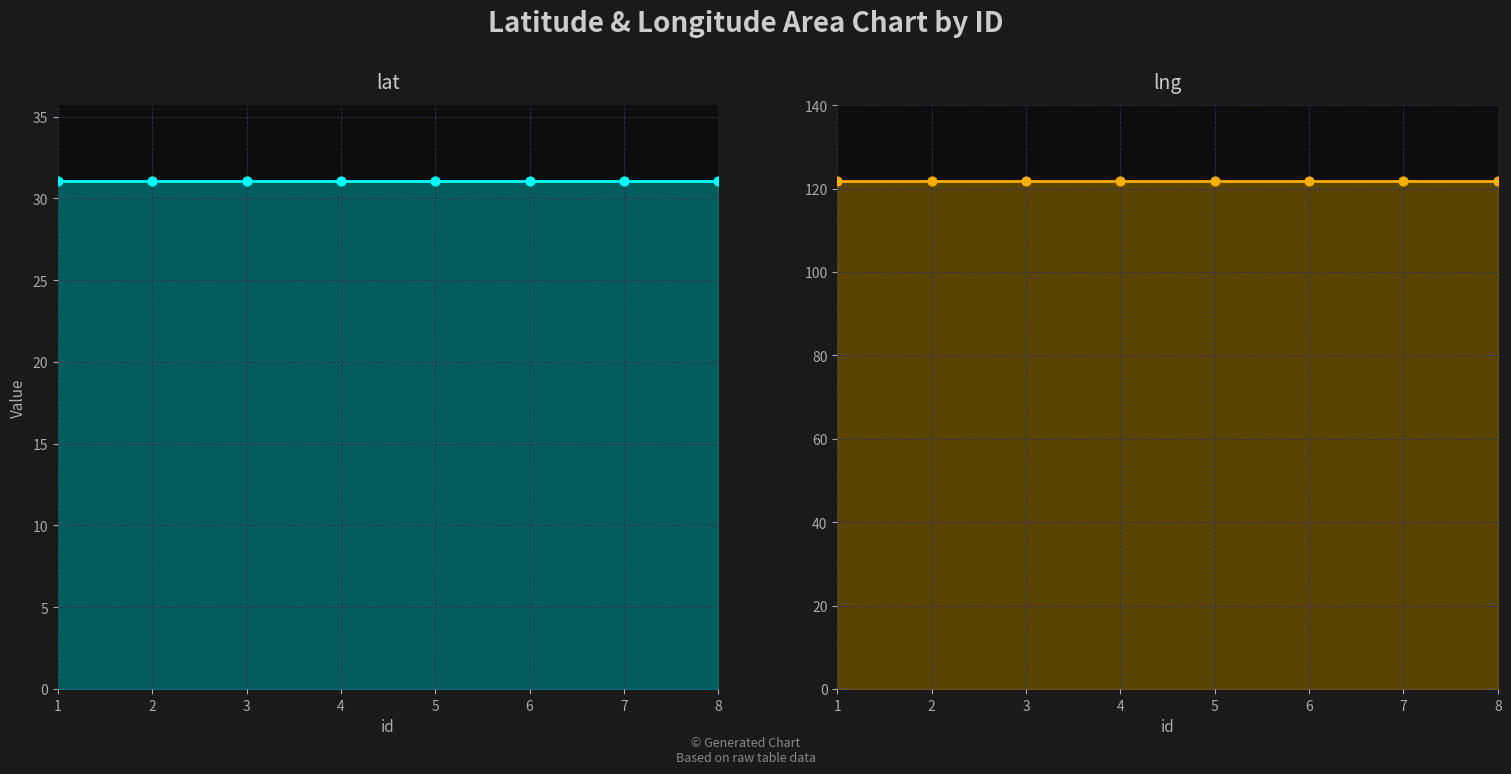

What are all the series names shown in the legend?

lat, lng